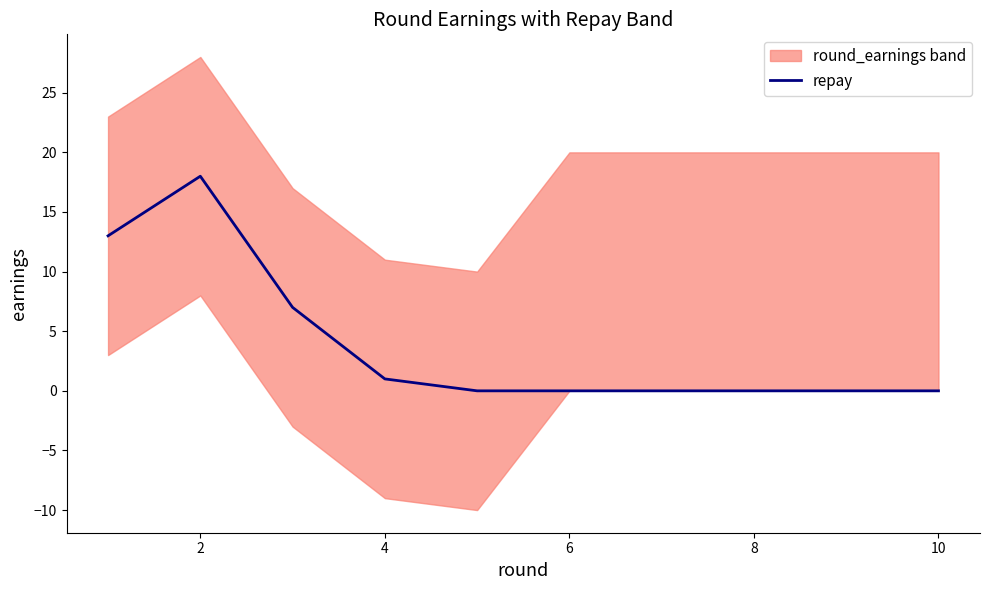

What is the highest value of the repay series?

18